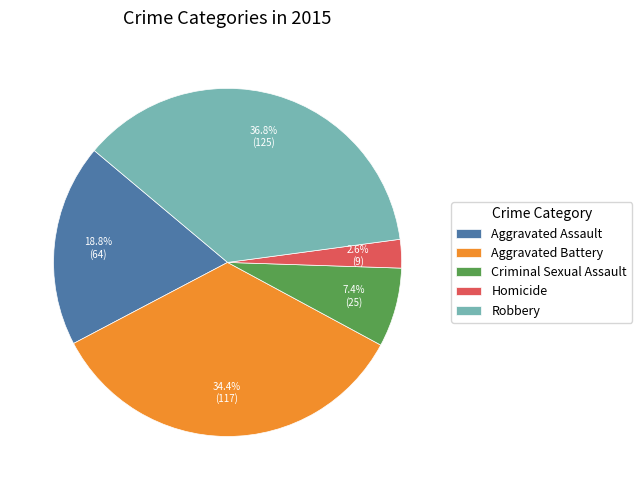

Which has a higher value, Aggravated Assault or Aggravated Battery?

Aggravated Battery